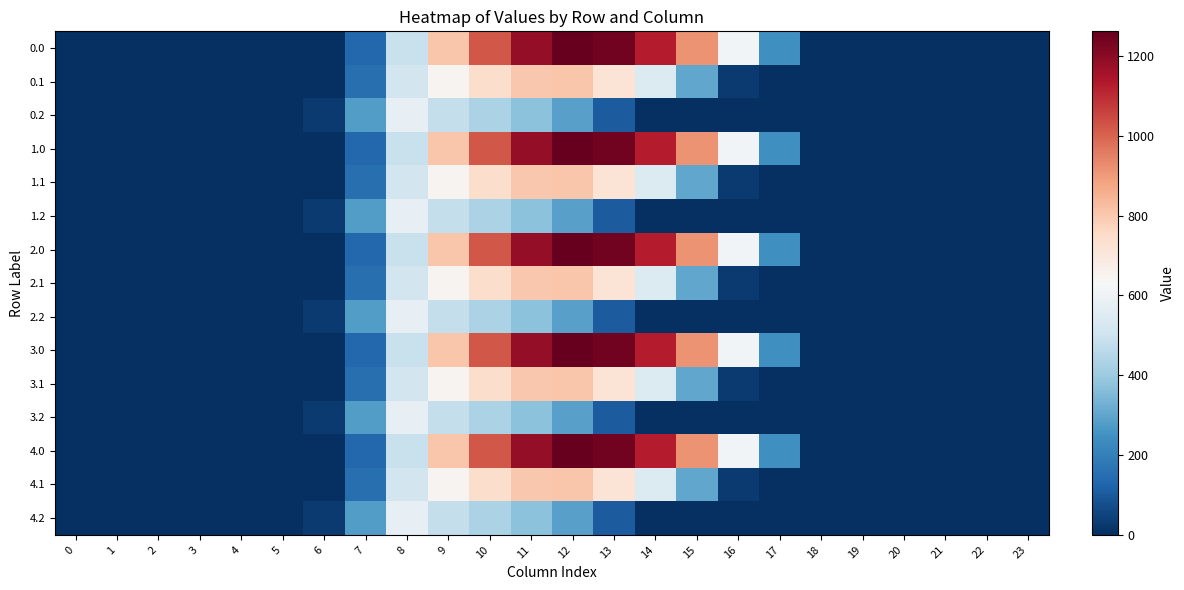

Reading left to right, what are all the values shown in this chart?

0.0: 0=0.0	1=0.0	2=0.0	3=0.0	4=0.0	5=0.0	6=0.0	7=134.3	8=489.3	9=804.0	10=1023.2	11=1185.2	12=1261.6	13=1237.4	14=1128.6	15=911.8	16=613.0	17=243.5	18=0.0	19=0.0	20=0.0	21=0.0	22=0.0	23=0.0
0.1: 0=0.0	1=0.0	2=0.0	3=0.0	4=0.0	5=0.0	6=0.0	7=153.2	8=514.8	9=646.9	10=742.1	11=800.2	12=806.9	13=715.3	14=544.1	15=301.4	16=26.8	17=0.0	18=0.0	19=0.0	20=0.0	21=0.0	22=0.0	23=0.0
0.2: 0=0.0	1=0.0	2=0.0	3=0.0	4=0.0	5=0.0	6=29.3	7=276.9	8=576.6	9=480.7	10=430.5	11=374.4	12=289.5	13=107.8	14=0.0	15=0.0	16=0.0	17=0.0	18=0.0	19=0.0	20=0.0	21=0.0	22=0.0	23=0.0
1.0: 0=0.0	1=0.0	2=0.0	3=0.0	4=0.0	5=0.0	6=0.0	7=134.3	8=489.3	9=804.0	10=1023.2	11=1185.2	12=1261.6	13=1237.4	14=1128.6	15=911.8	16=613.0	17=243.5	18=0.0	19=0.0	20=0.0	21=0.0	22=0.0	23=0.0
1.1: 0=0.0	1=0.0	2=0.0	3=0.0	4=0.0	5=0.0	6=0.0	7=153.2	8=514.8	9=646.9	10=742.1	11=800.2	12=806.9	13=715.3	14=544.1	15=301.4	16=26.8	17=0.0	18=0.0	19=0.0	20=0.0	21=0.0	22=0.0	23=0.0
1.2: 0=0.0	1=0.0	2=0.0	3=0.0	4=0.0	5=0.0	6=29.3	7=276.9	8=576.6	9=480.7	10=430.5	11=374.4	12=289.5	13=107.8	14=0.0	15=0.0	16=0.0	17=0.0	18=0.0	19=0.0	20=0.0	21=0.0	22=0.0	23=0.0
2.0: 0=0.0	1=0.0	2=0.0	3=0.0	4=0.0	5=0.0	6=0.0	7=134.3	8=489.3	9=804.0	10=1023.2	11=1185.2	12=1261.6	13=1237.4	14=1128.6	15=911.8	16=613.0	17=243.5	18=0.0	19=0.0	20=0.0	21=0.0	22=0.0	23=0.0
2.1: 0=0.0	1=0.0	2=0.0	3=0.0	4=0.0	5=0.0	6=0.0	7=153.2	8=514.8	9=646.9	10=742.1	11=800.2	12=806.9	13=715.3	14=544.1	15=301.4	16=26.8	17=0.0	18=0.0	19=0.0	20=0.0	21=0.0	22=0.0	23=0.0
2.2: 0=0.0	1=0.0	2=0.0	3=0.0	4=0.0	5=0.0	6=29.3	7=276.9	8=576.6	9=480.7	10=430.5	11=374.4	12=289.5	13=107.8	14=0.0	15=0.0	16=0.0	17=0.0	18=0.0	19=0.0	20=0.0	21=0.0	22=0.0	23=0.0
3.0: 0=0.0	1=0.0	2=0.0	3=0.0	4=0.0	5=0.0	6=0.0	7=134.3	8=489.3	9=804.0	10=1023.2	11=1185.2	12=1261.6	13=1237.4	14=1128.6	15=911.8	16=613.0	17=243.5	18=0.0	19=0.0	20=0.0	21=0.0	22=0.0	23=0.0
3.1: 0=0.0	1=0.0	2=0.0	3=0.0	4=0.0	5=0.0	6=0.0	7=153.2	8=514.8	9=646.9	10=742.1	11=800.2	12=806.9	13=715.3	14=544.1	15=301.4	16=26.8	17=0.0	18=0.0	19=0.0	20=0.0	21=0.0	22=0.0	23=0.0
3.2: 0=0.0	1=0.0	2=0.0	3=0.0	4=0.0	5=0.0	6=29.3	7=276.9	8=576.6	9=480.7	10=430.5	11=374.4	12=289.5	13=107.8	14=0.0	15=0.0	16=0.0	17=0.0	18=0.0	19=0.0	20=0.0	21=0.0	22=0.0	23=0.0
4.0: 0=0.0	1=0.0	2=0.0	3=0.0	4=0.0	5=0.0	6=0.0	7=134.3	8=489.3	9=804.0	10=1023.2	11=1185.2	12=1261.6	13=1237.4	14=1128.6	15=911.8	16=613.0	17=243.5	18=0.0	19=0.0	20=0.0	21=0.0	22=0.0	23=0.0
4.1: 0=0.0	1=0.0	2=0.0	3=0.0	4=0.0	5=0.0	6=0.0	7=153.2	8=514.8	9=646.9	10=742.1	11=800.2	12=806.9	13=715.3	14=544.1	15=301.4	16=26.8	17=0.0	18=0.0	19=0.0	20=0.0	21=0.0	22=0.0	23=0.0
4.2: 0=0.0	1=0.0	2=0.0	3=0.0	4=0.0	5=0.0	6=29.3	7=276.9	8=576.6	9=480.7	10=430.5	11=374.4	12=289.5	13=107.8	14=0.0	15=0.0	16=0.0	17=0.0	18=0.0	19=0.0	20=0.0	21=0.0	22=0.0	23=0.0